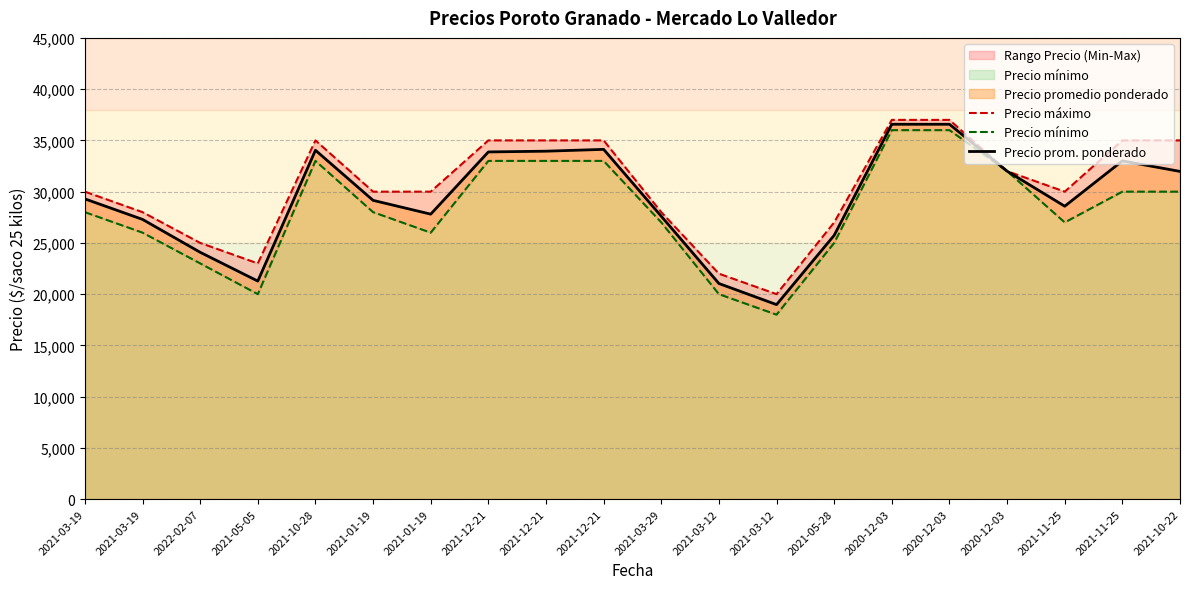

Which category has the highest value in the Precio máximo series?

2020-12-03